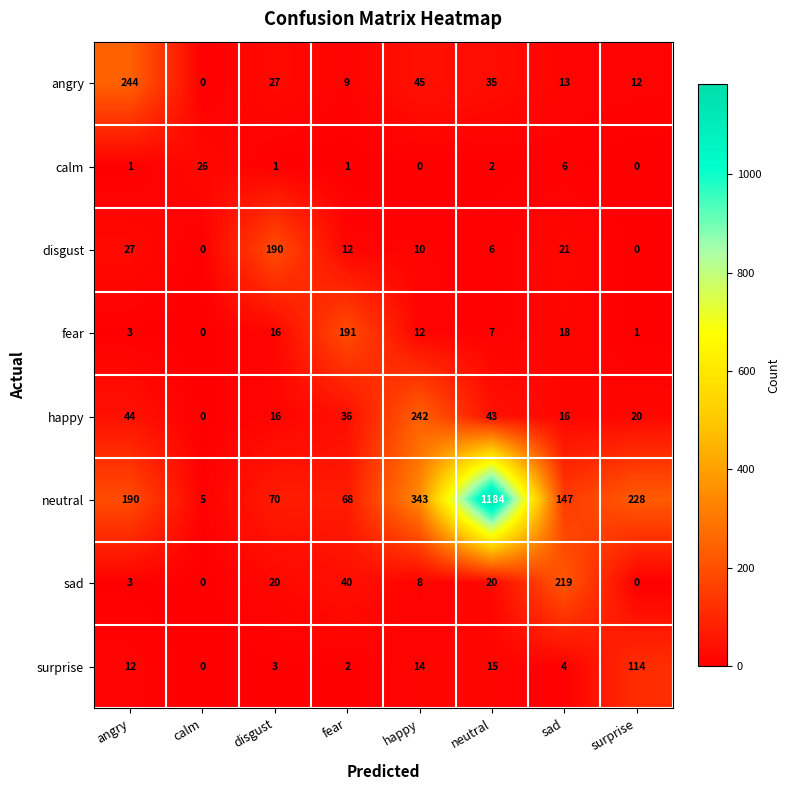

At which label is disgust closest to 95?

angry